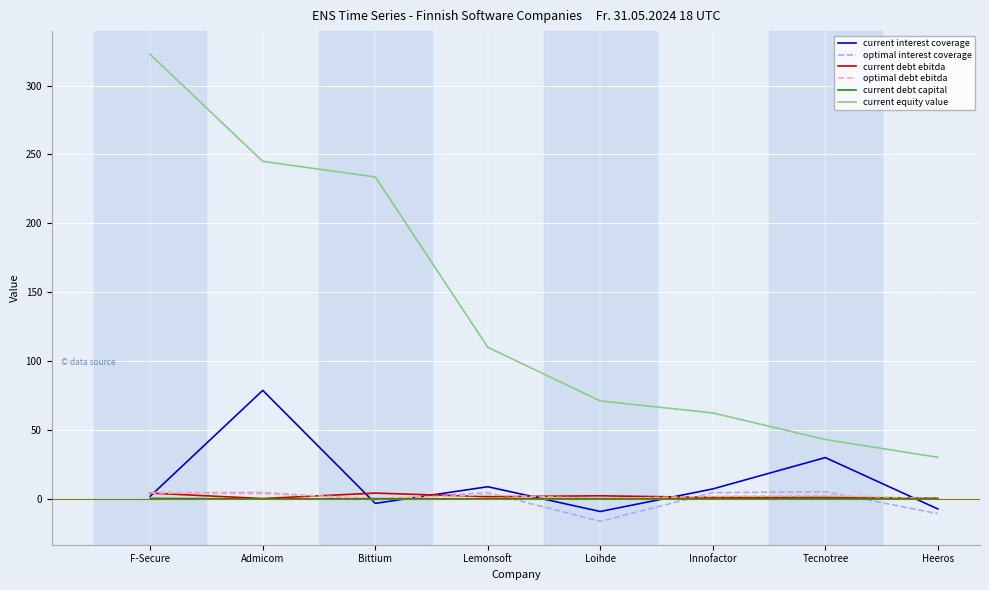

Which series has the largest total across all categories?

current equity value